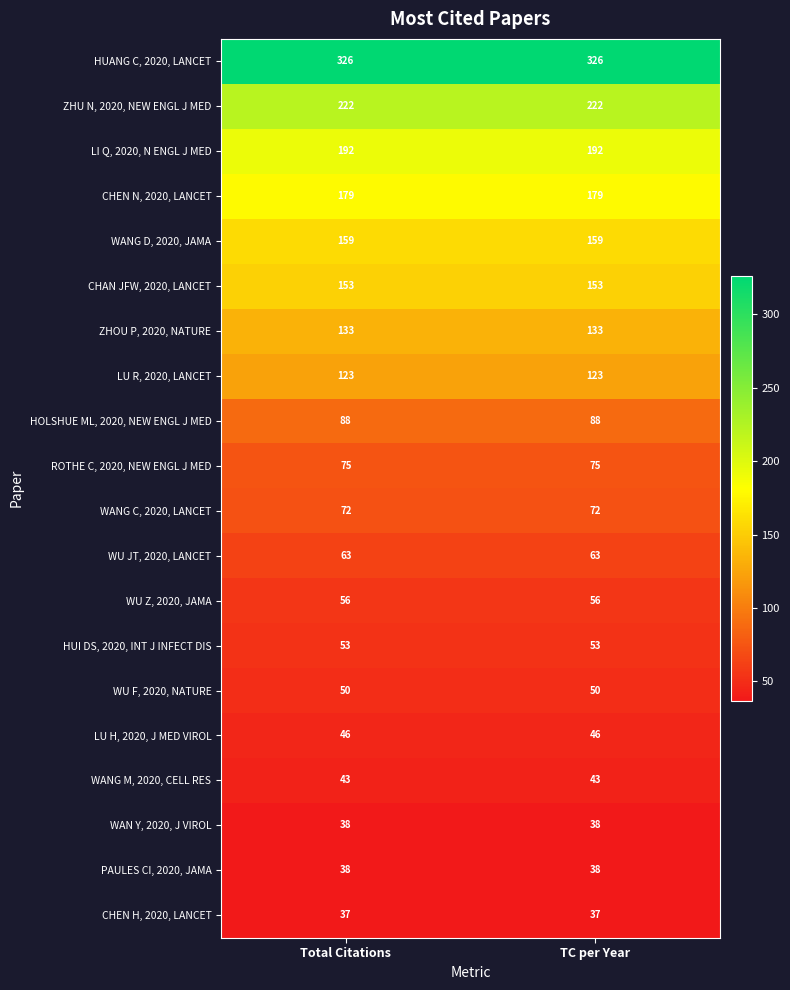

What is the total value across all series at Total Citations?

2146